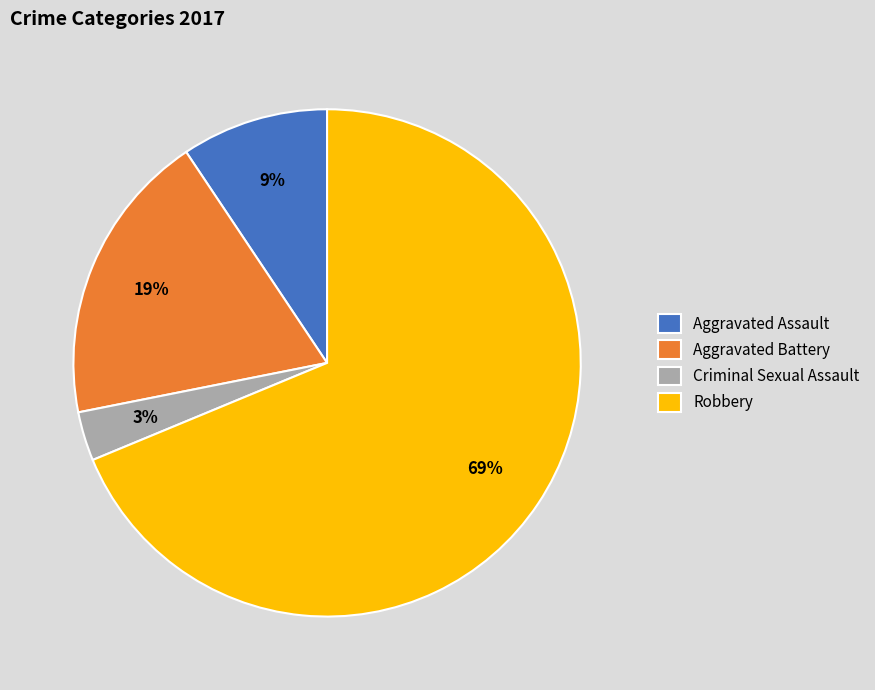

To the nearest percent, what portion does Aggravated Assault represent?

9%